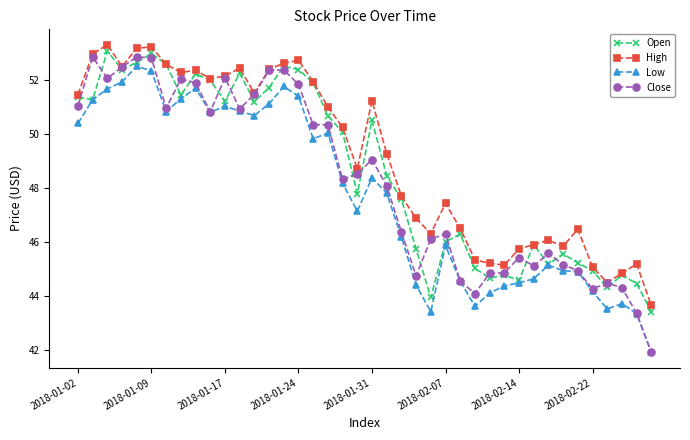

What is the minimum value shown in the chart?

41.9